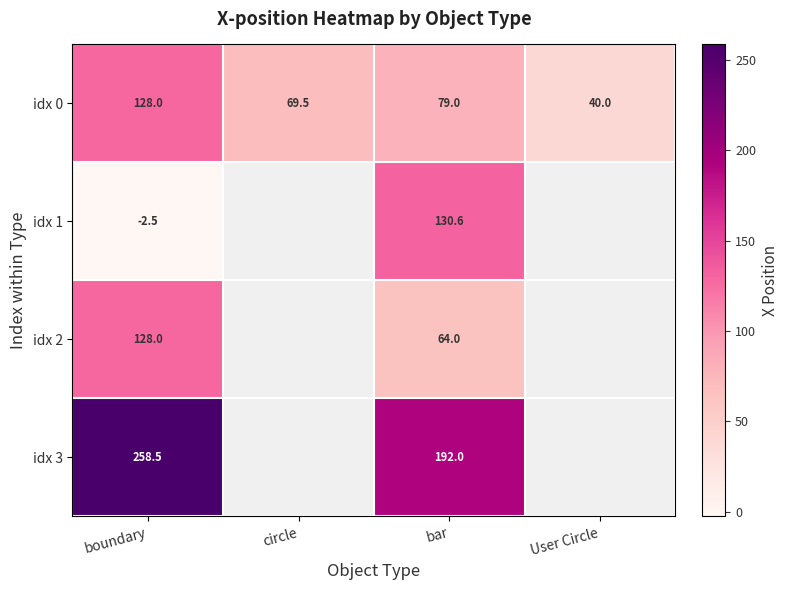

Is it true that idx 3 equals 192.0 at bar?

True